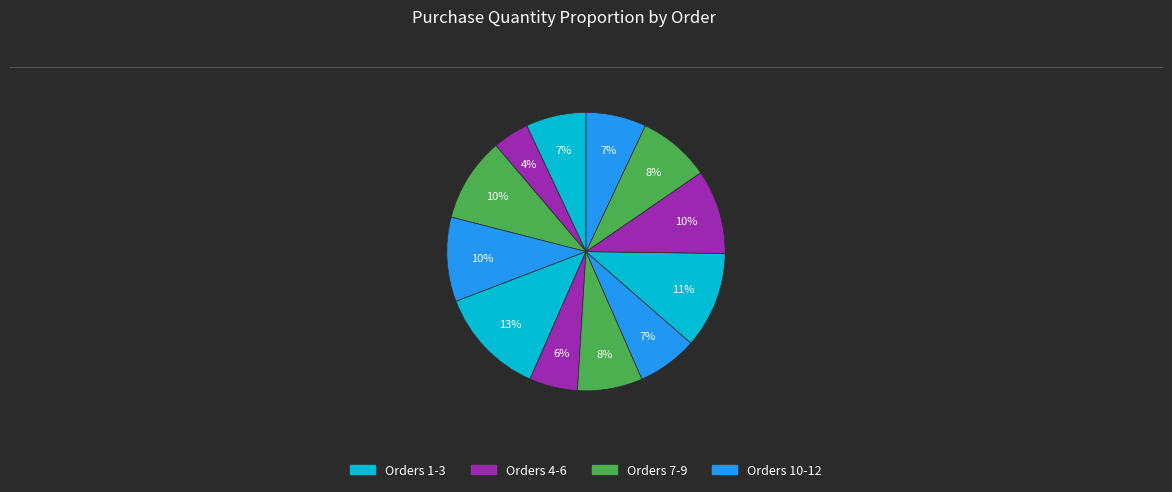

How many slices are in this pie chart?

12